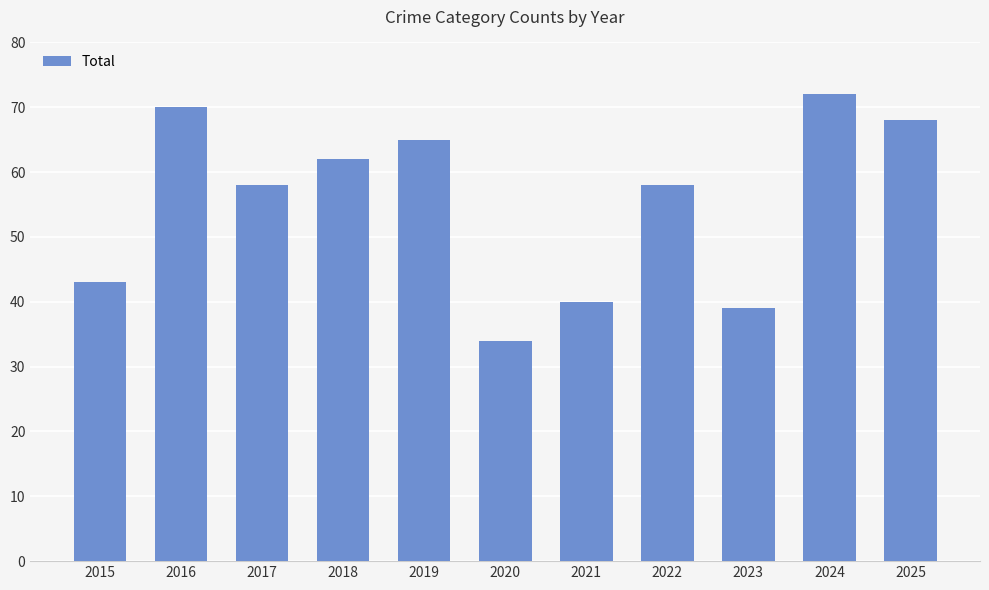

Which category has the lowest value across all series?

2020